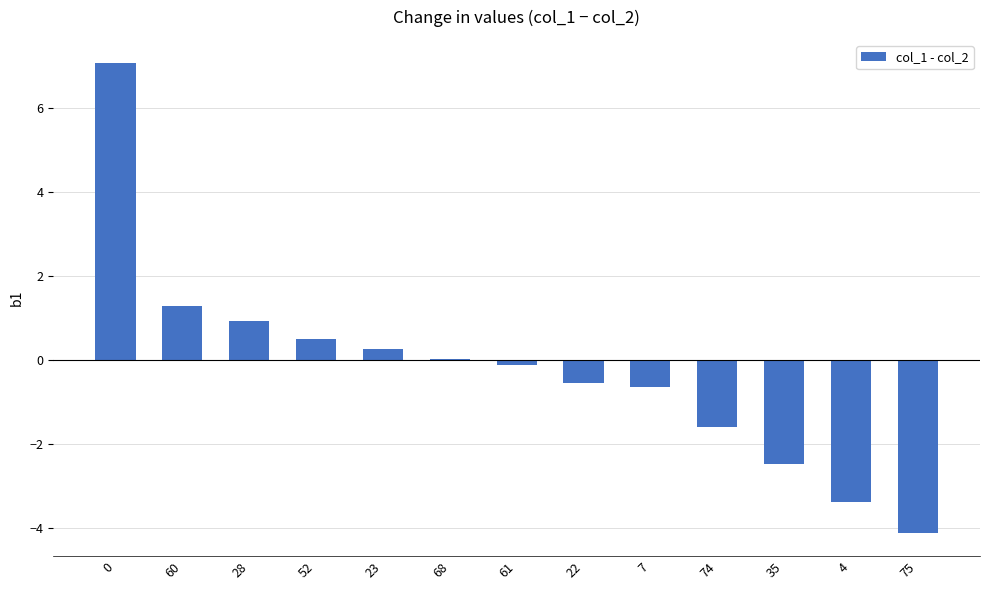

Read the value at 75.

-4.1